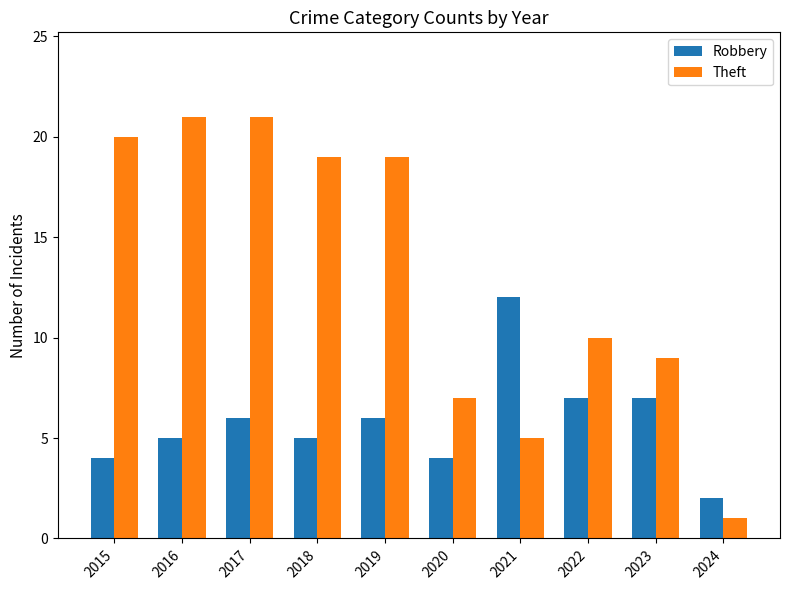

Reading right to left, extract all data points from this chart.

Robbery: 2	7	7	12	4	6	5	6	5	4
Theft: 1	9	10	5	7	19	19	21	21	20